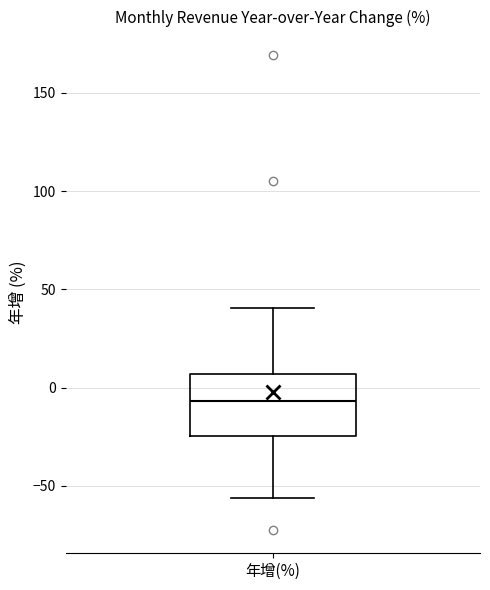

Where does the median line of the box for 年增(%) sit on the y-axis? The values are not printed on the chart, so give them approximately, as read against the axis.

-5